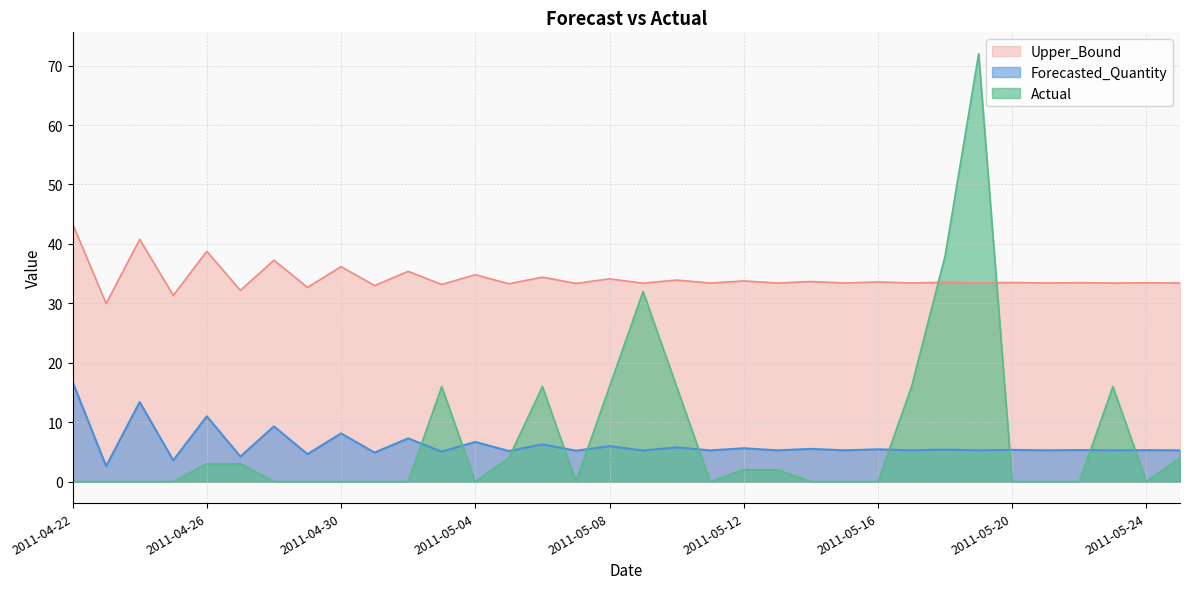

Reading left to right, extract all data points from this chart.

Forecasted_Quantity: 16.8	2.6	13.4	3.6	11.0	4.2	9.3	4.6	8.1	4.9	7.3	5.1	6.7	5.2	6.3	5.2	6.0	5.2	5.8	5.3	5.6	5.3	5.5	5.3	5.4	5.3	5.4	5.3	5.4	5.3	5.3	5.3	5.3	5.3
Upper_Bound: 43.4	30.0	40.8	31.4	38.8	32.2	37.3	32.7	36.2	33.0	35.4	33.2	34.8	33.3	34.4	33.4	34.1	33.4	33.9	33.4	33.8	33.4	33.7	33.4	33.6	33.4	33.5	33.4	33.5	33.4	33.5	33.4	33.5	33.4
Actual: 0.0	0.0	0.0	0.0	3.0	3.0	0.0	0.0	0.0	0.0	0.0	16.0	0.0	4.0	16.0	0.0	16.0	32.0	16.0	0.0	2.0	2.0	0.0	0.0	0.0	16.0	38.0	72.0	0.0	0.0	0.0	16.0	0.0	4.0